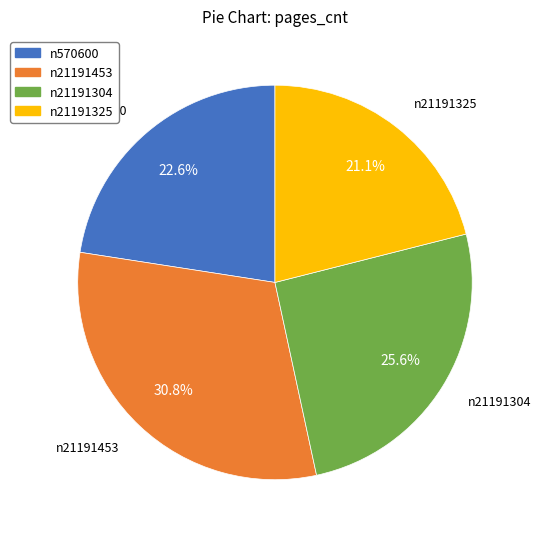

Approximately how many times larger is the value at n21191304 compared to n21191325?

1.2